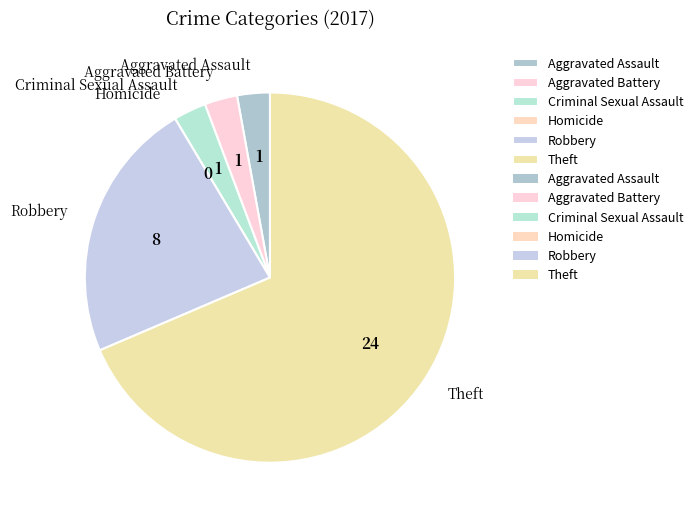

What is the largest slice in the pie chart?

Theft